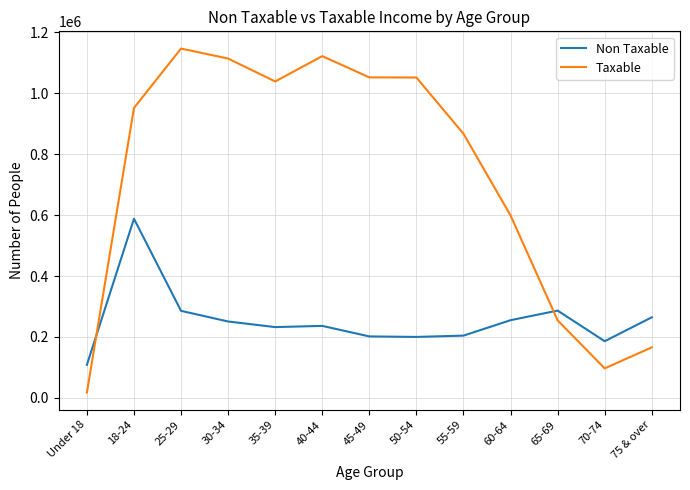

Rank the series by their maximum value, from lowest to highest.

Non Taxable, Taxable